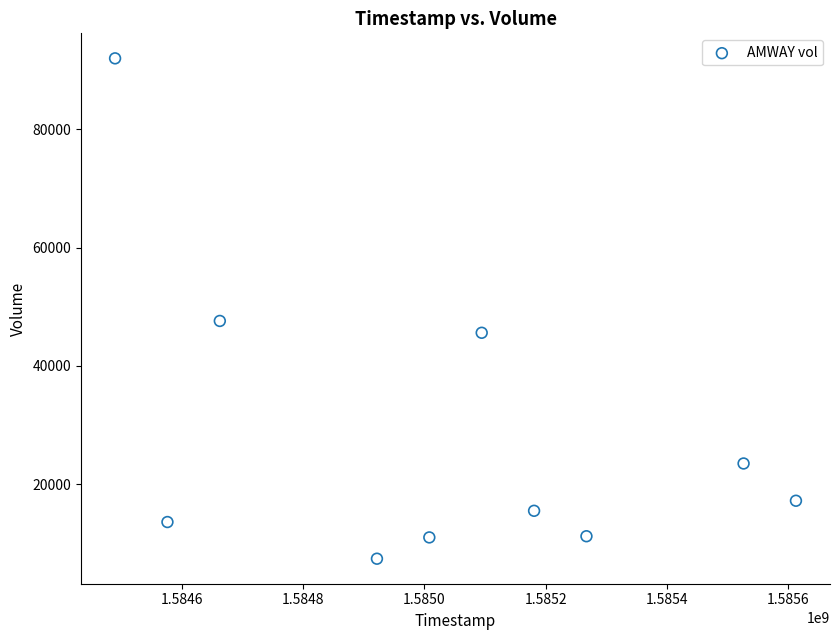

What Y value in the scatter plot is closest to 49700?

47600